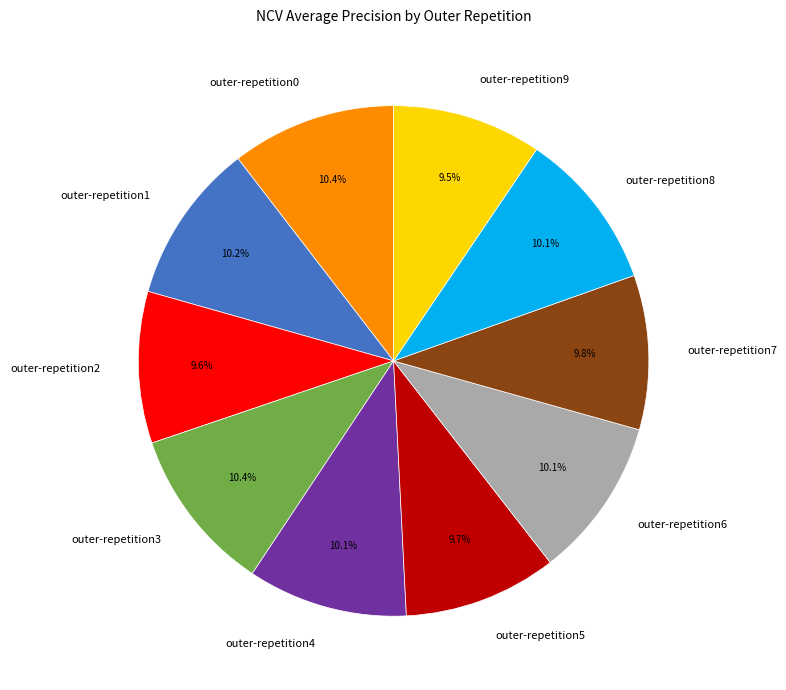

How many slices are in this pie chart?

10